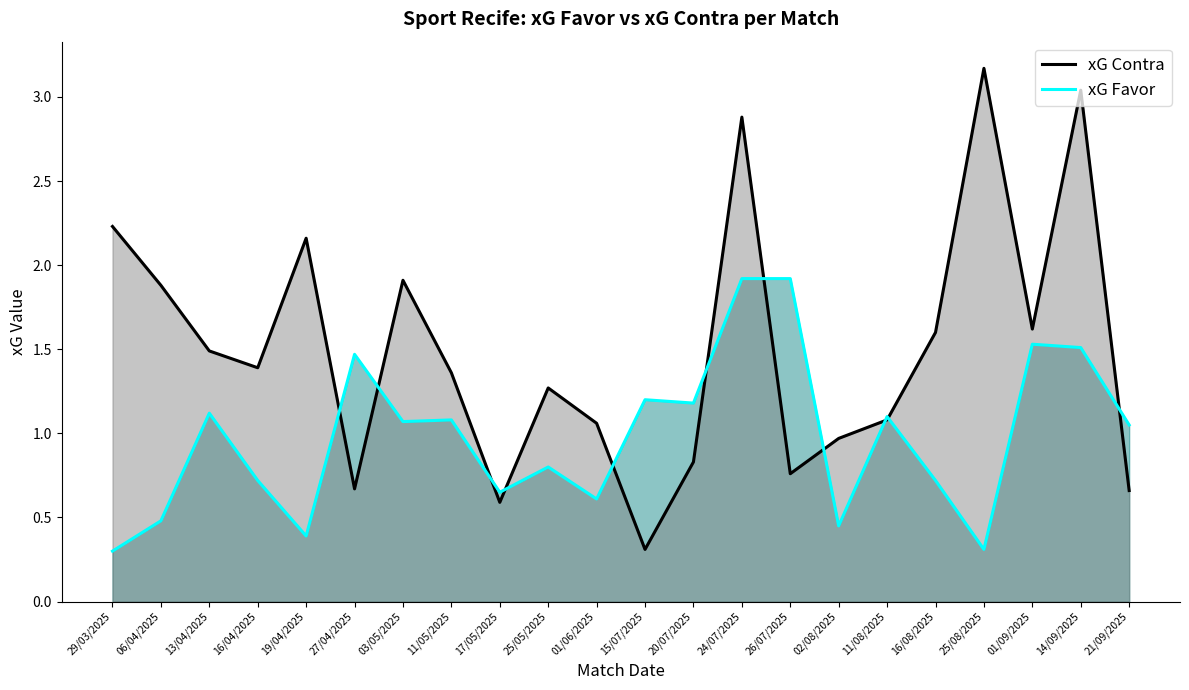

Is the value of xG Favor at 29/03/2025 greater than the value of xG Contra at 13/04/2025?

No